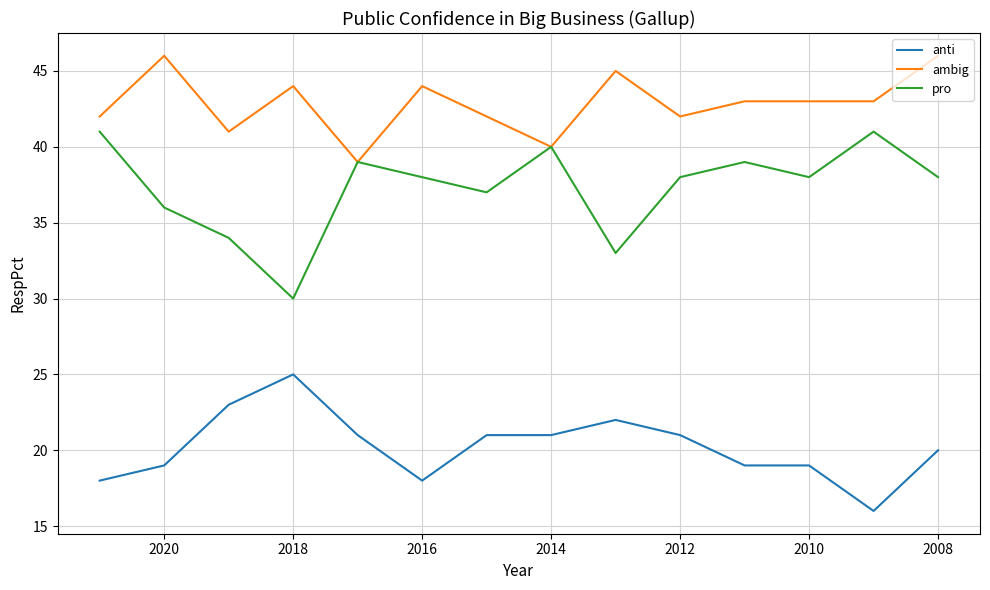

True or false: pro has more than 2 interior local peaks.

True